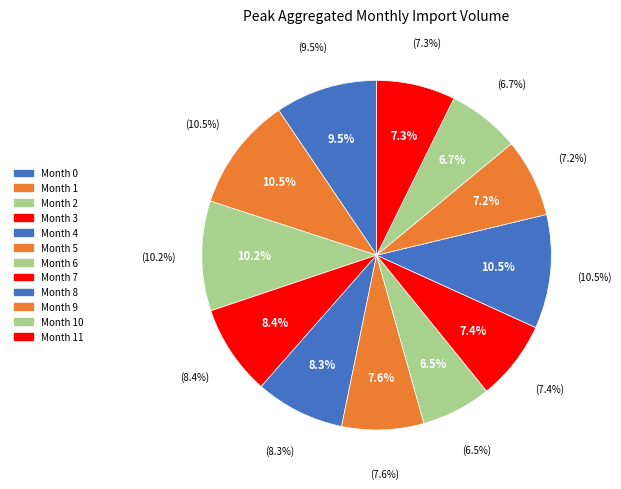

How many segments does this pie chart have?

12